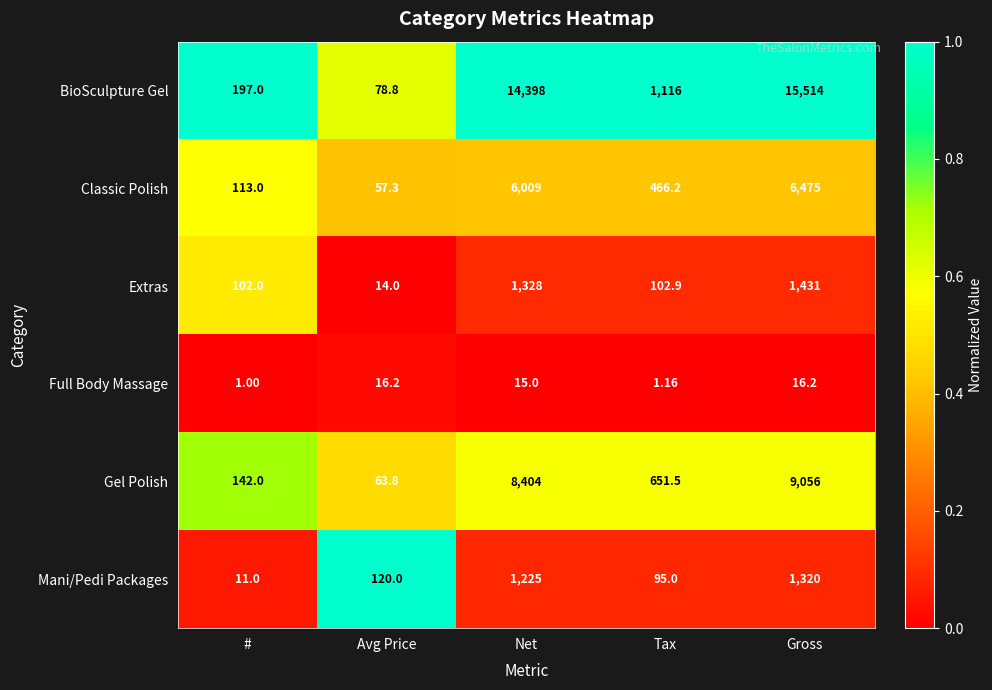

At which label does Classic Polish reach its minimum?

Avg Price